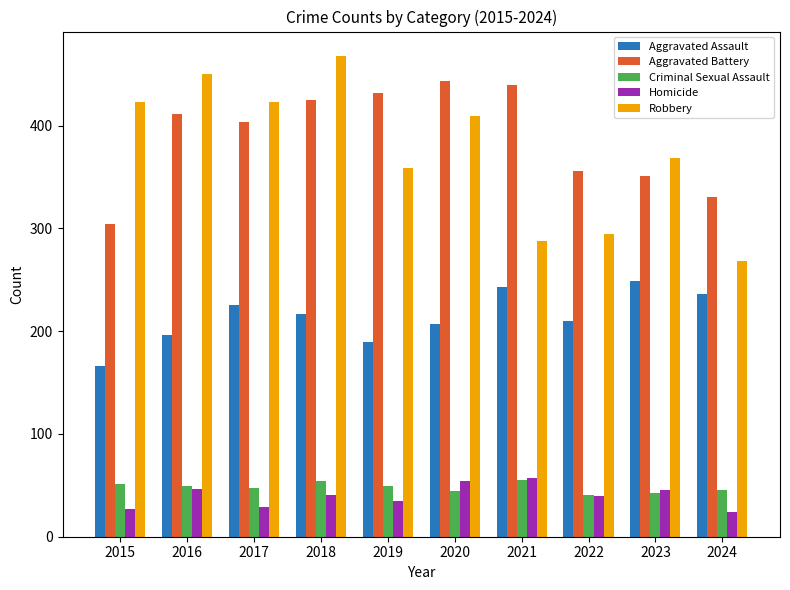

What is the value of the Criminal Sexual Assault bar at the 4th from the left?

54